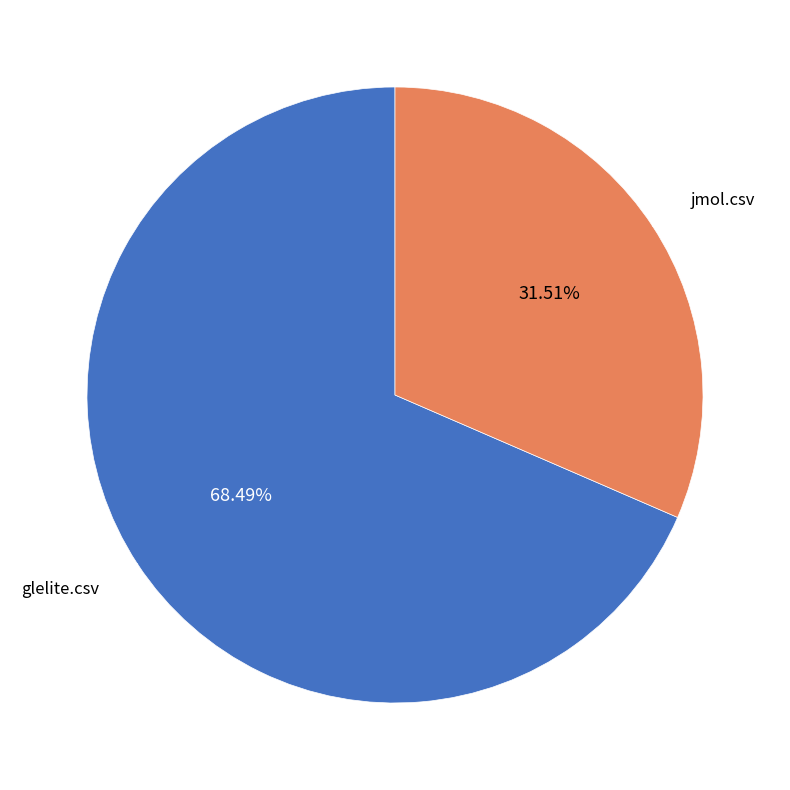

To the nearest percent, what is the combined percentage of jmol.csv and glelite.csv?

100%